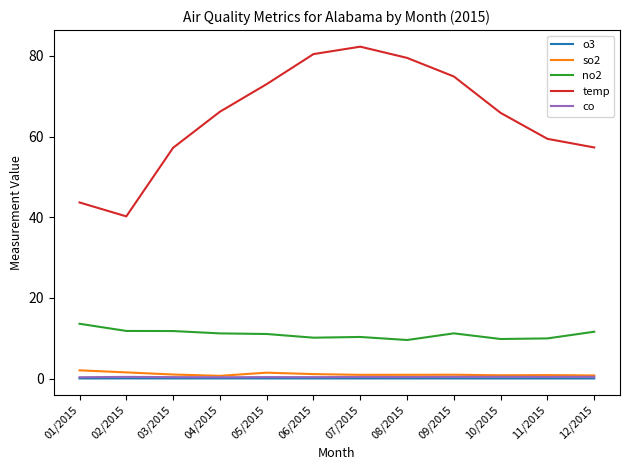

What is the maximum value shown in the chart?

82.3